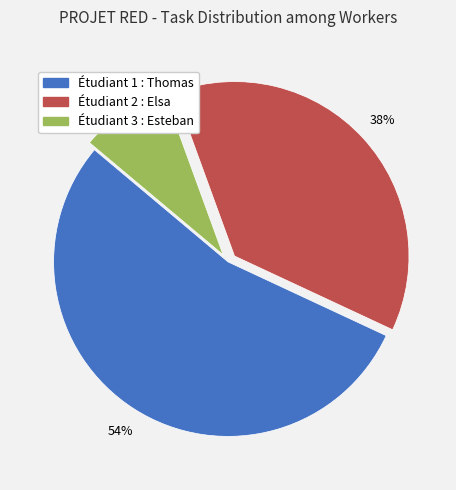

To the nearest percent, what is the difference between the largest and smallest slice percentages?

46%